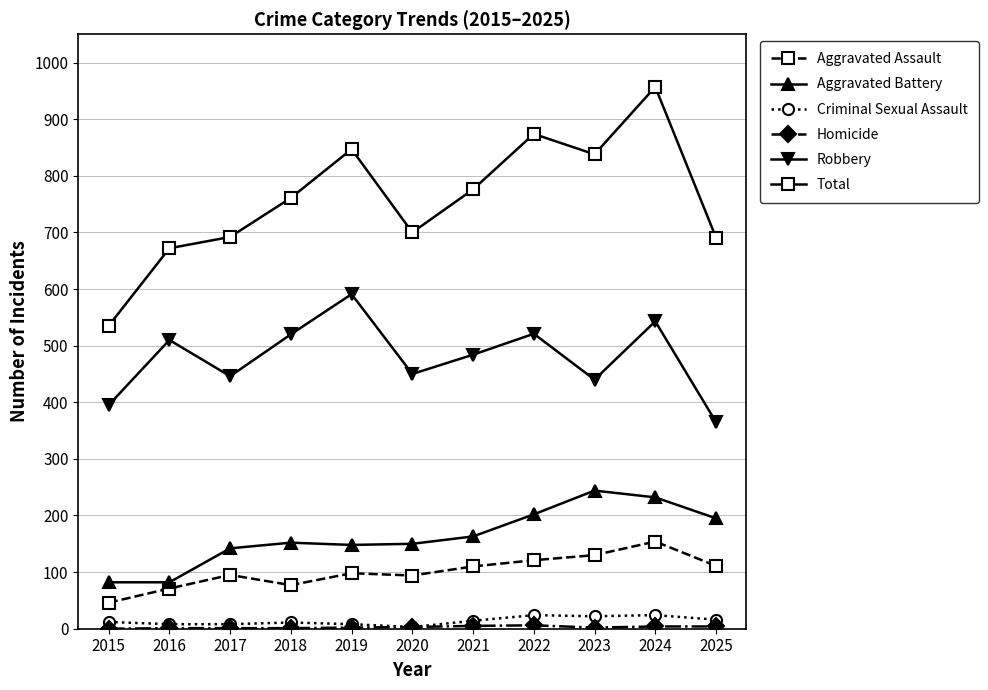

At which label does Total reach its peak?

2024